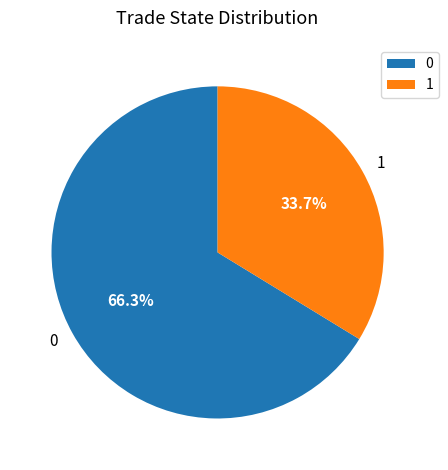

What portion of the pie excludes 1?

66.3%